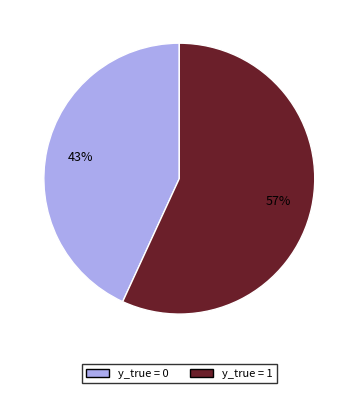

Which slice represents more than half of the pie?

y_true = 1